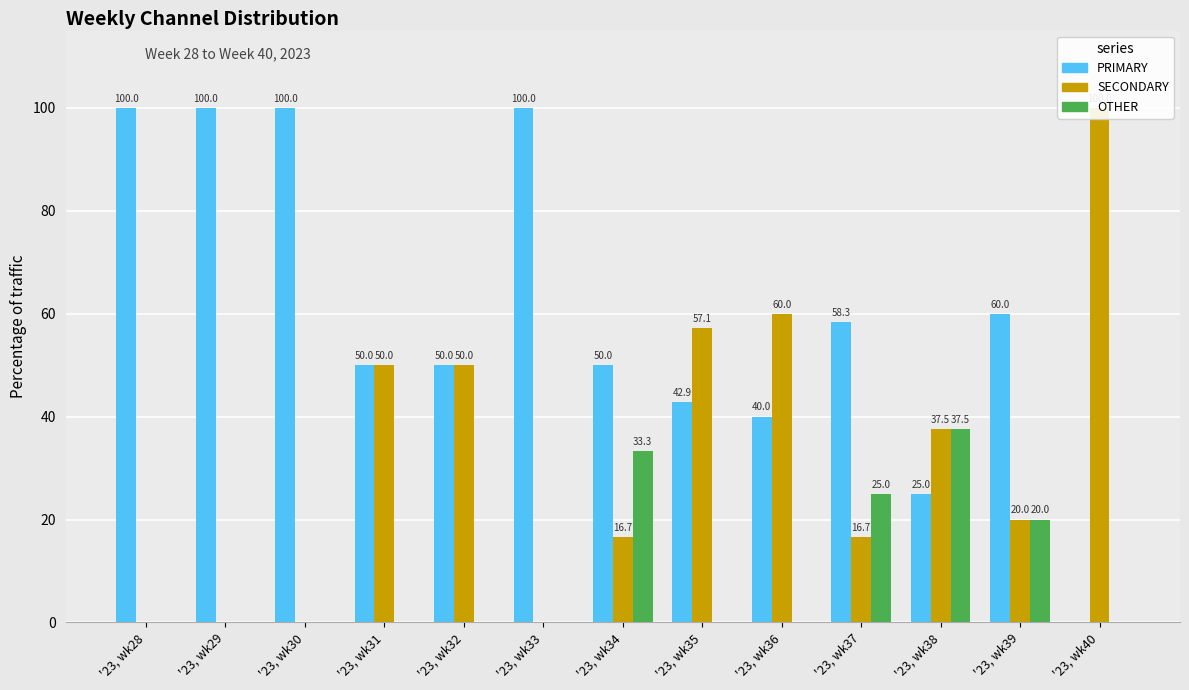

Does the chart contain stacked bars?

No